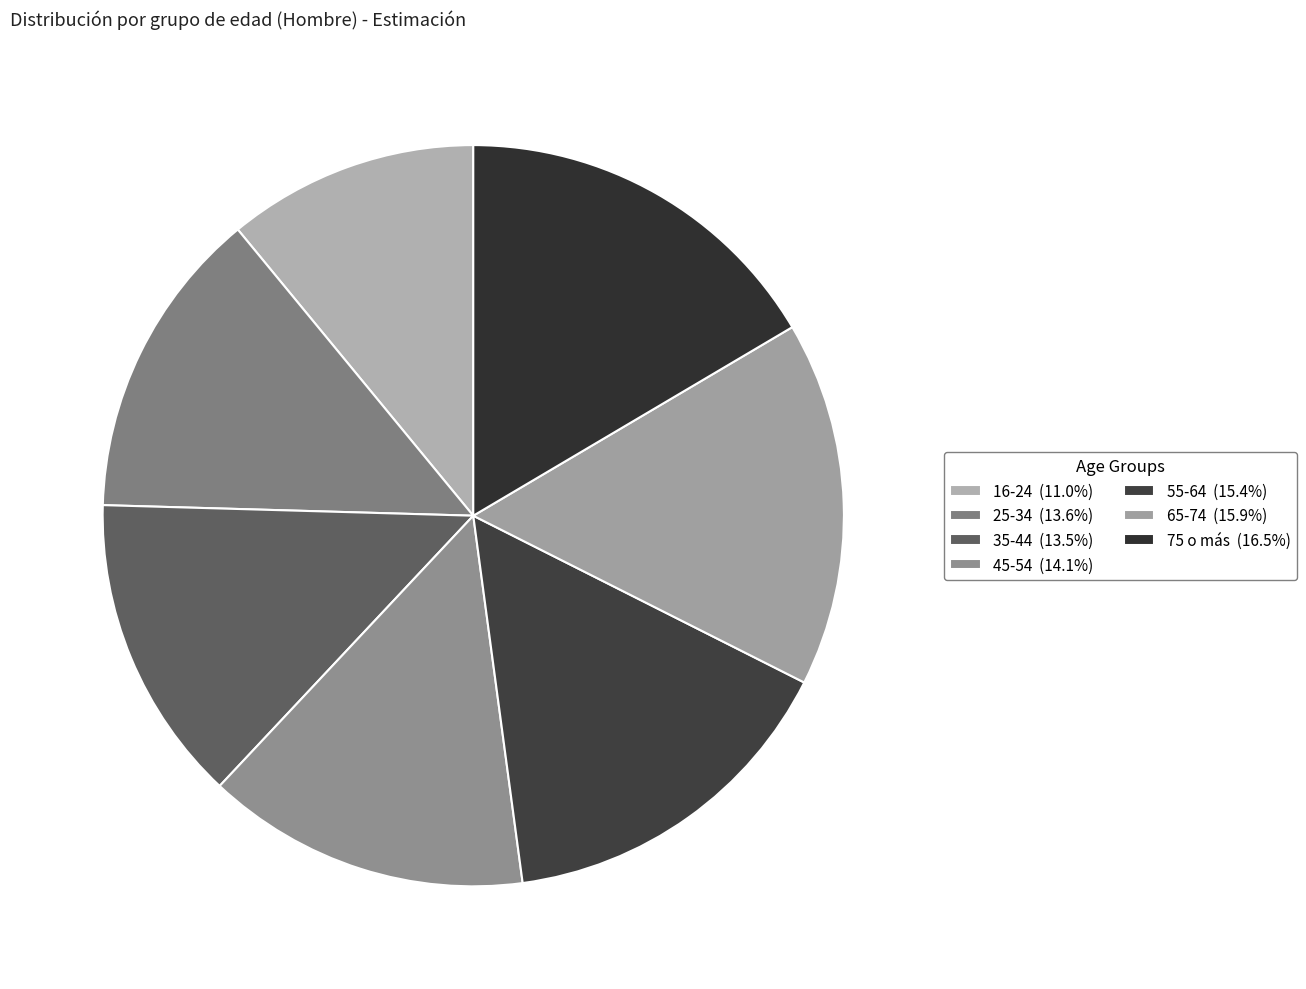

Combined, do 25-34 and 55-64 account for over 50%?

No